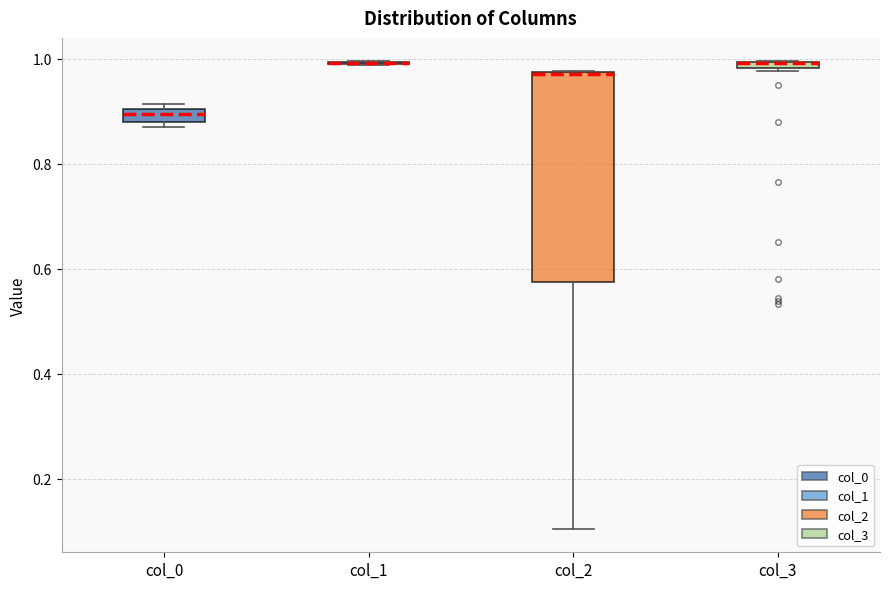

Which box is the tallest, from its lower edge to its upper edge?

col_2